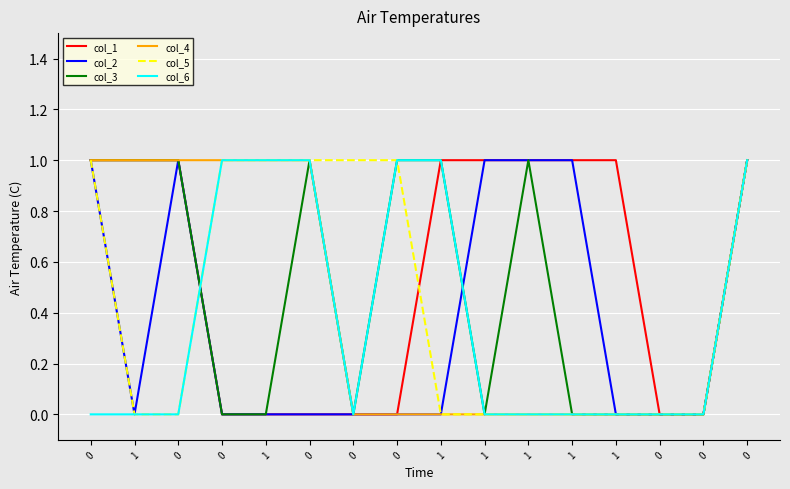

Between 1 and 1, which is larger?

1